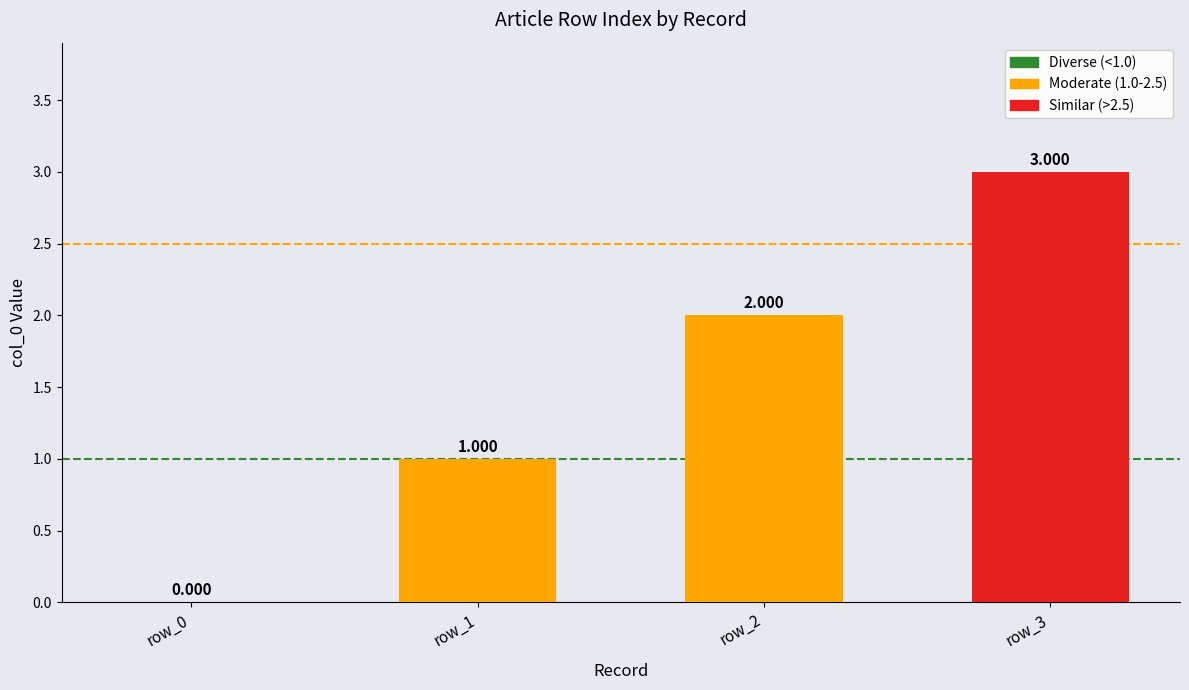

List the labels in order of value, largest first.

row_3, row_2, row_1, row_0